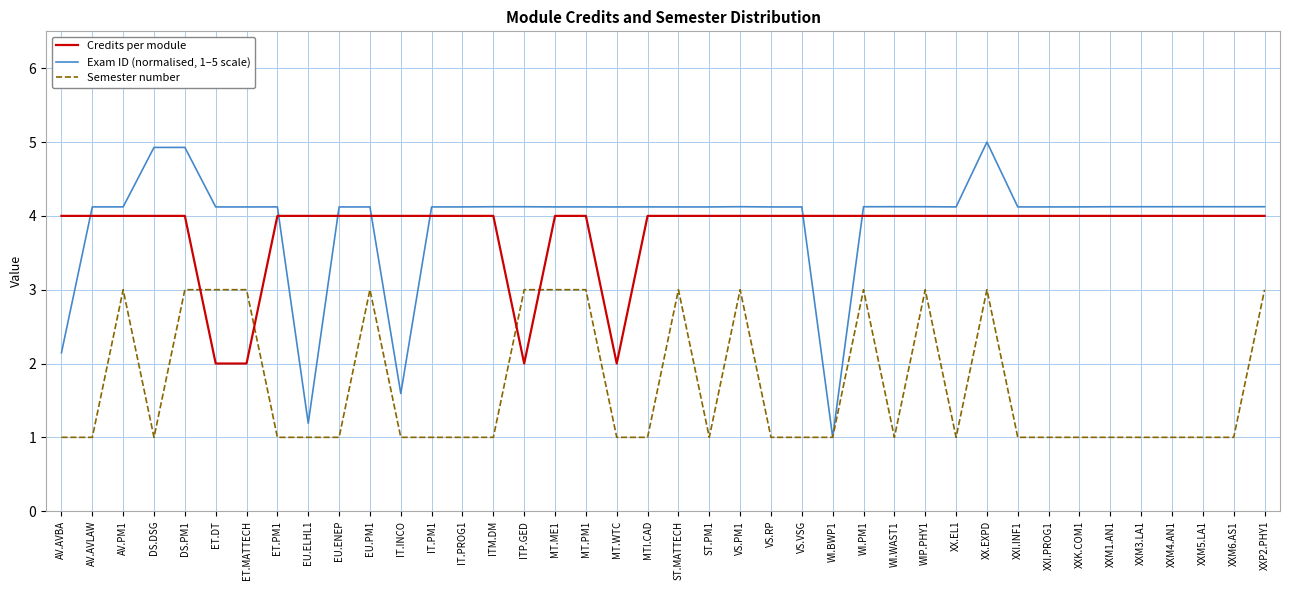

What is the average value of the Credits per module series?

3.8